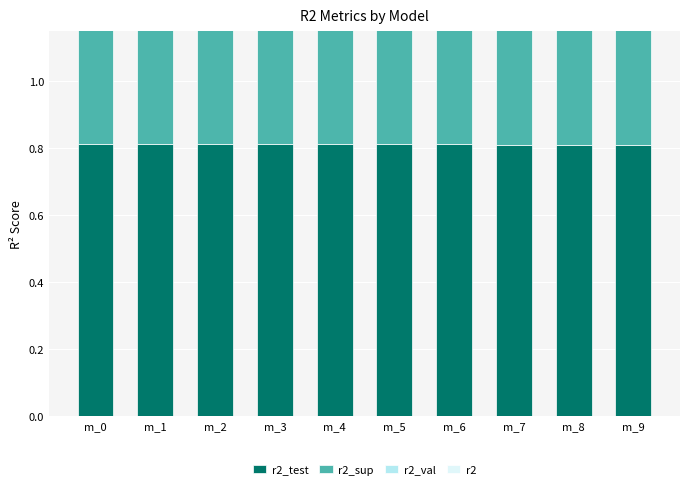

Which has a higher value, m_6 or m_5?

m_5